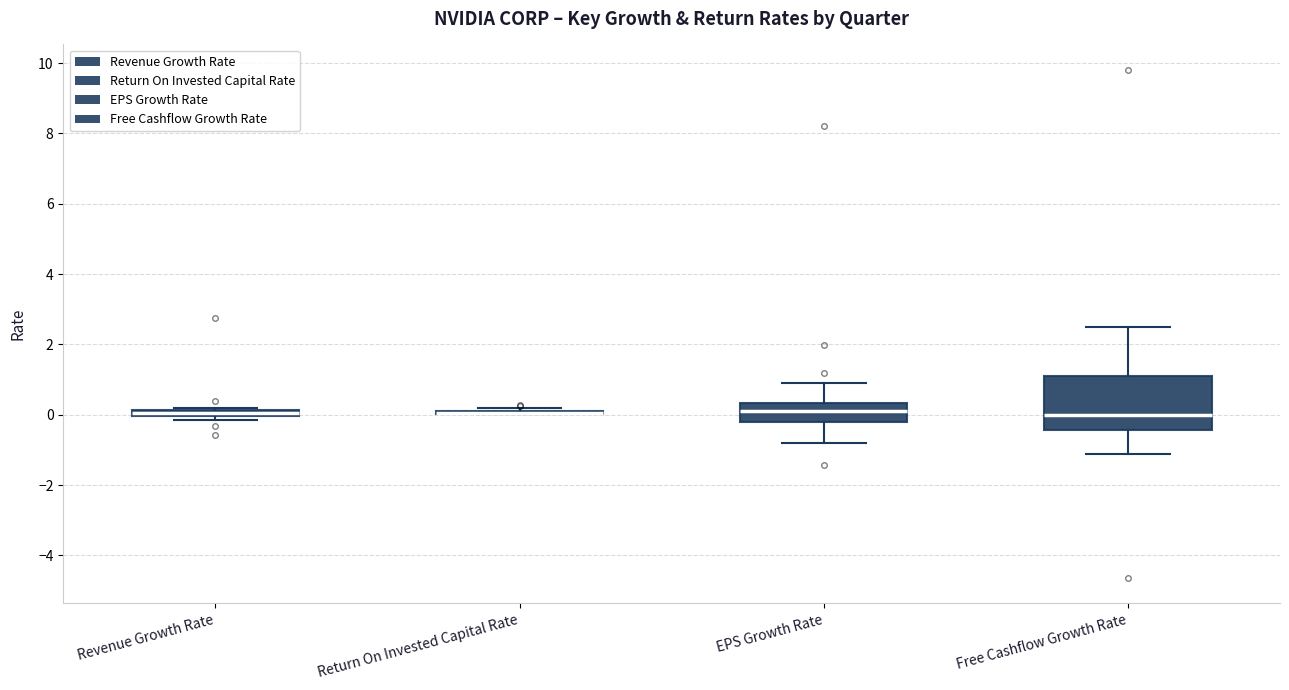

Where is the lower edge of the box for Revenue Growth Rate on the y-axis? The values are not printed on the chart, so give them approximately, as read against the axis.

0.0